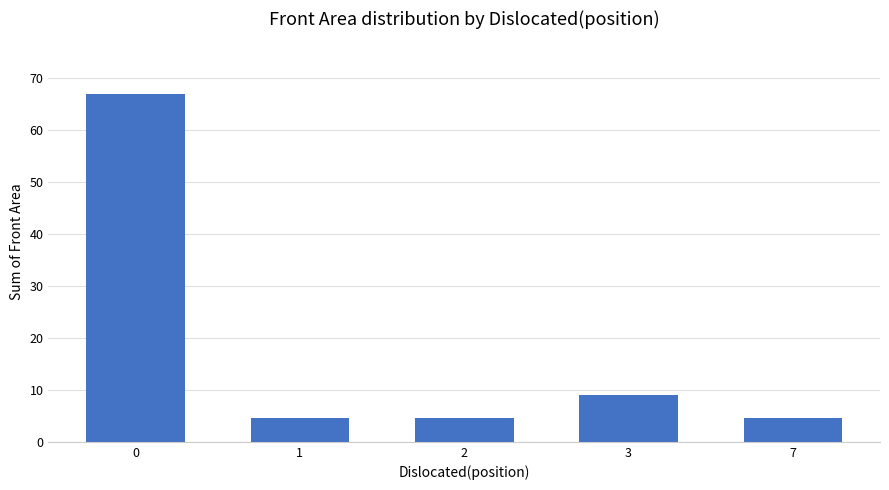

The chart shows a value of 4.6 at 7. True or false?

True